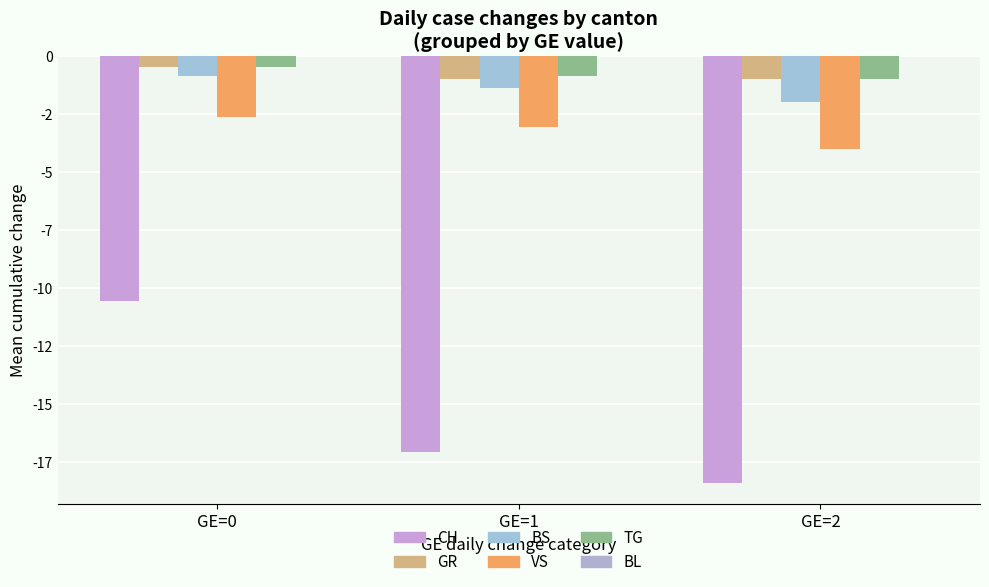

Which series changed the most between GE=0 and GE=2?

CH